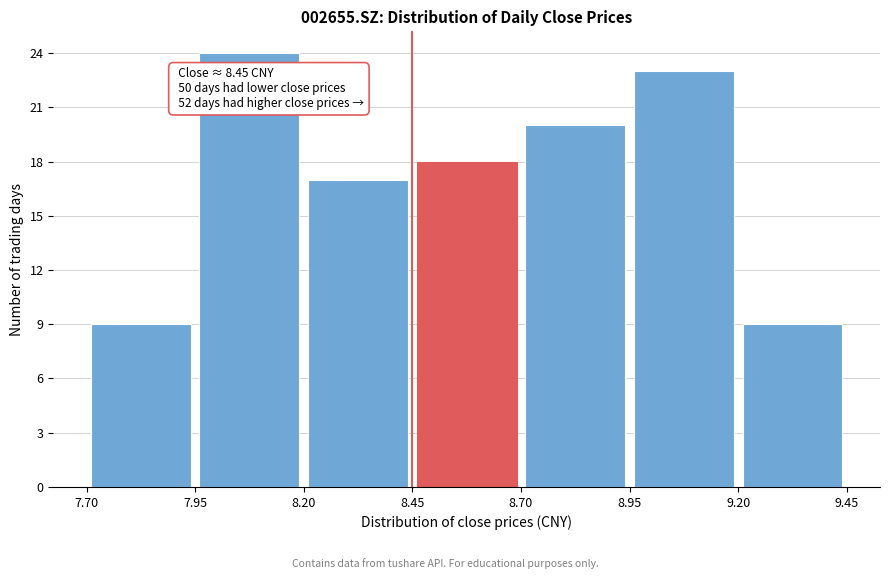

Which range on the x-axis has the tallest bar?

7.95 to 8.20